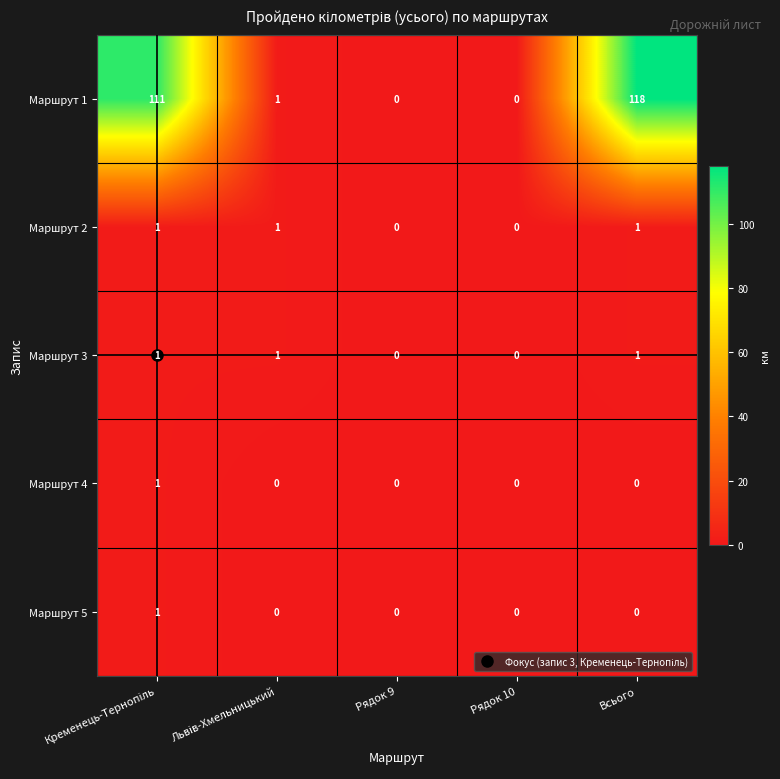

True or false: Маршрут 4 has a value of 0 at Всього.

True